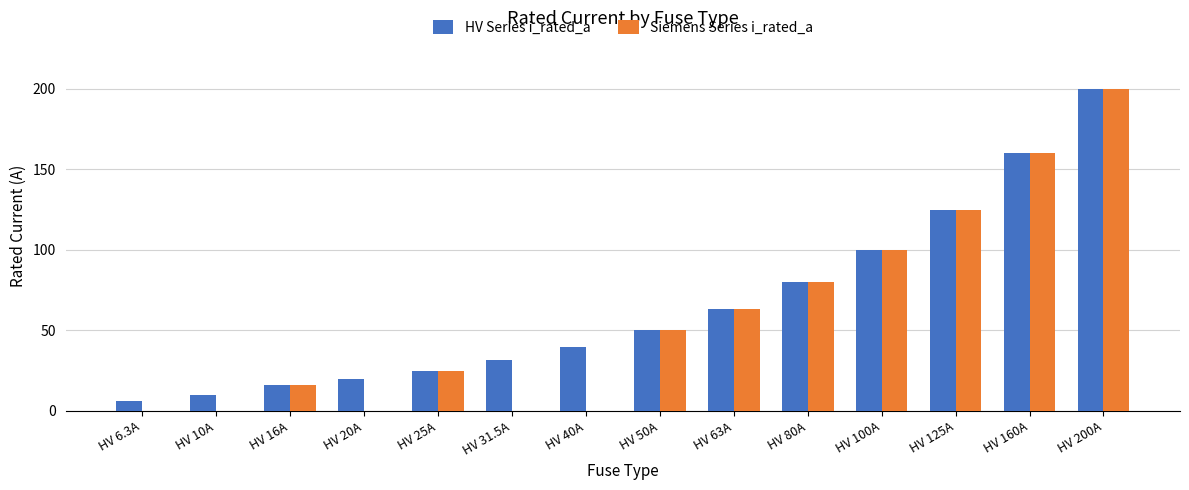

Does the chart contain stacked bars?

No